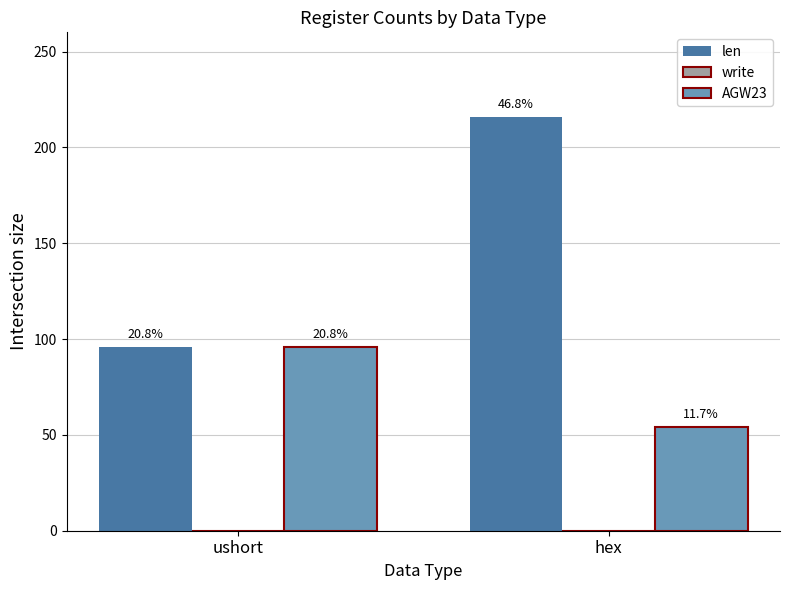

How many bars are there in each group?

2